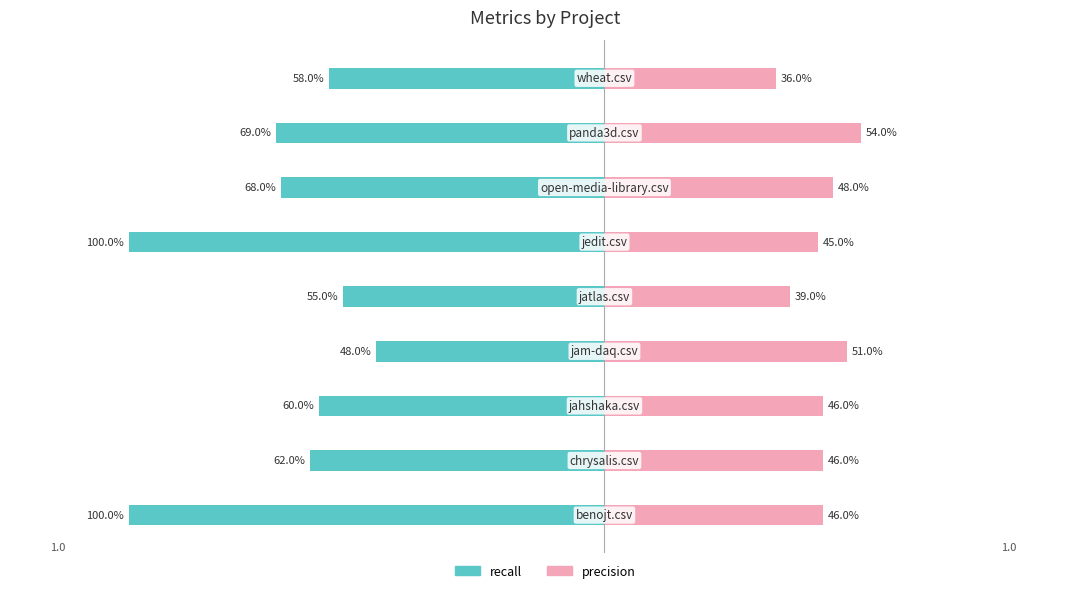

Count the precision values in the range 0 to 1.

9